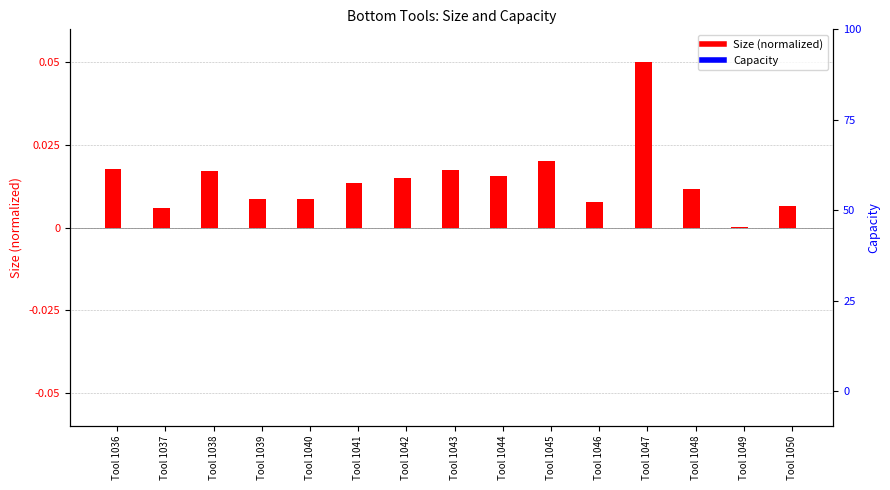

The value of Size (normalized) at Tool 1038 is 0.0. True or false?

False